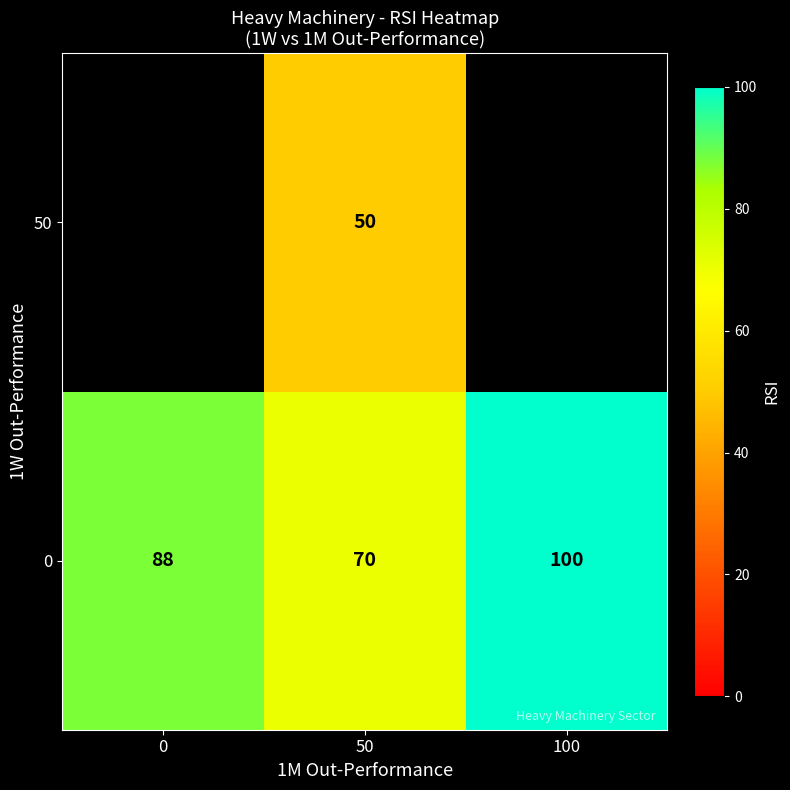

At how many categories does at least one series exceed 88?

1